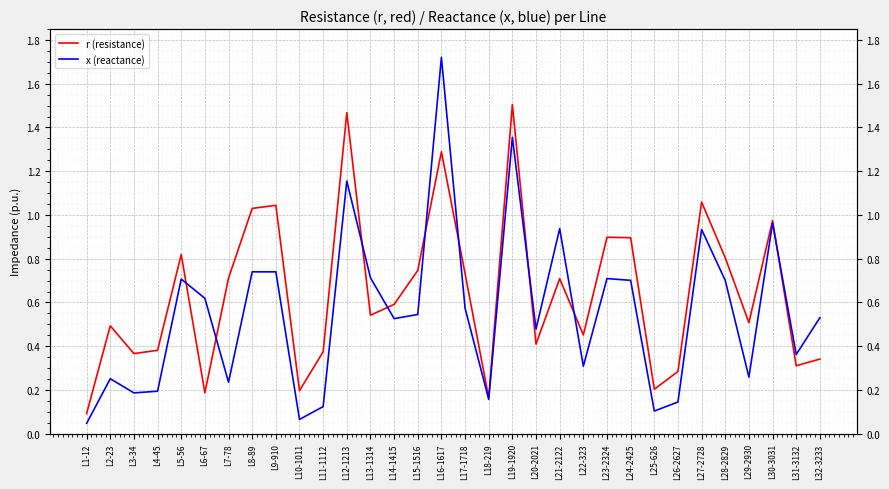

Which label corresponds to the smallest value in the chart?

L1-12